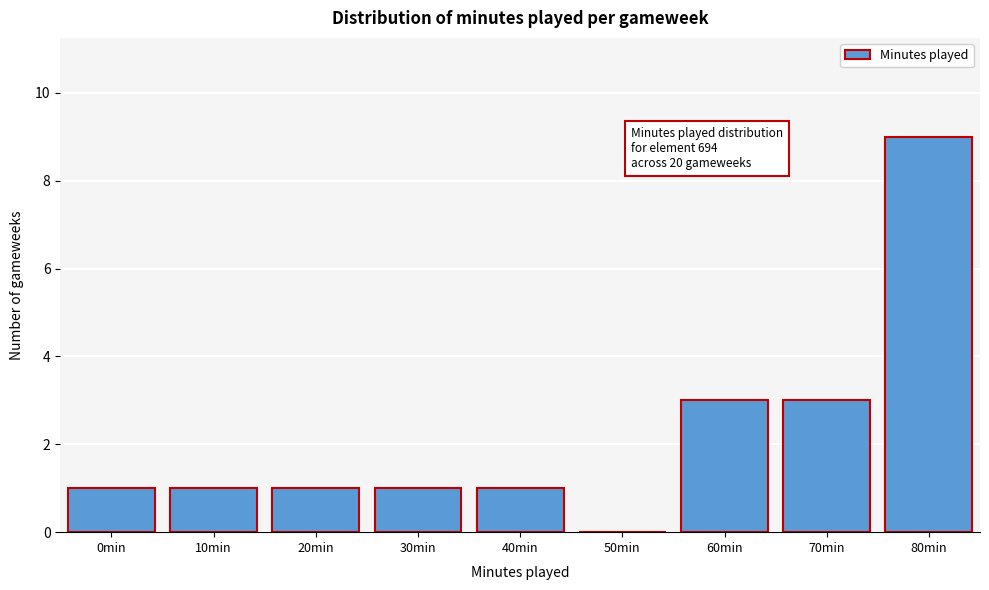

Reading left to right, what are all the values shown in this chart?

0min=1	10min=1	20min=1	30min=1	40min=1	50min=0	60min=3	70min=3	80min=9